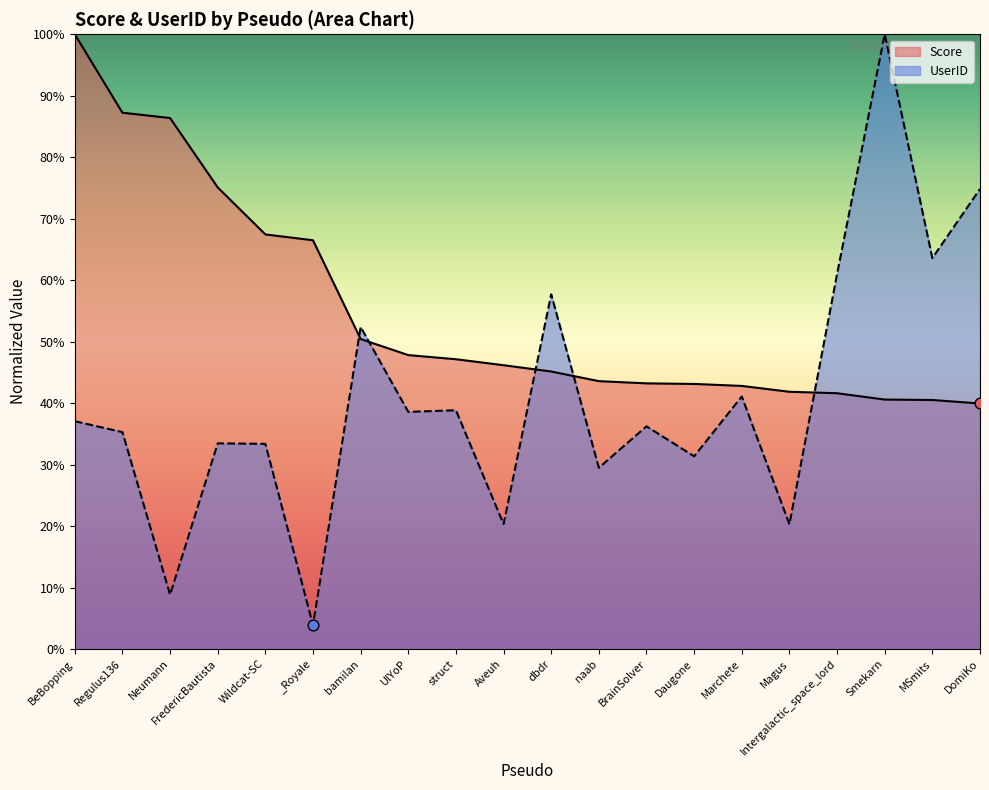

Is the value of UserID at Magus greater than the value of Score at FredericBautista?

No